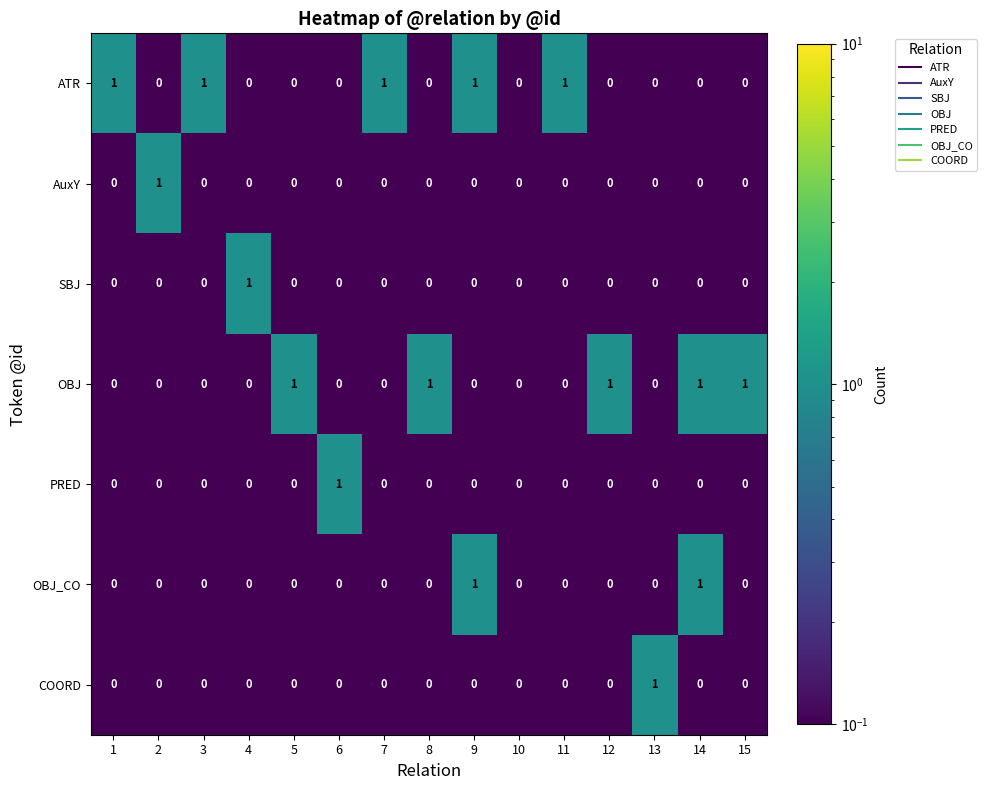

The ATR series shows 1 at 12. True or false?

False